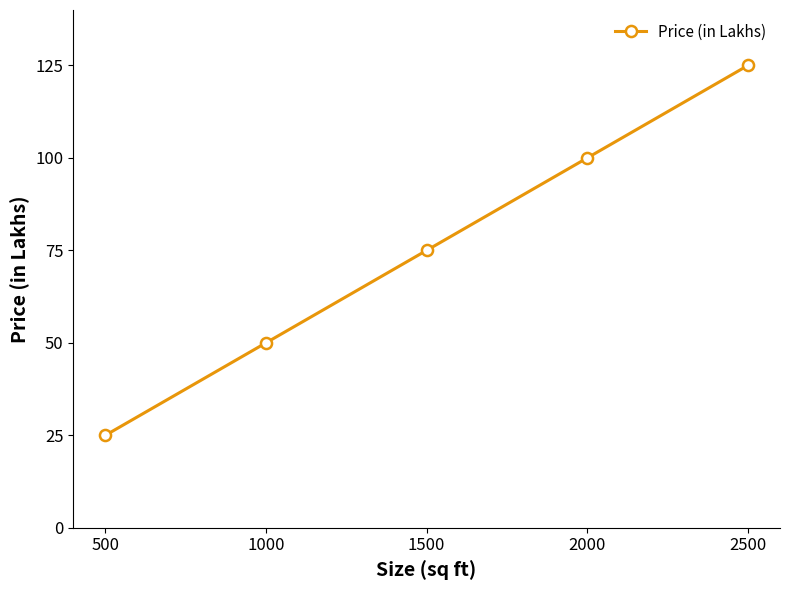

What value does the data have at 1000?

50